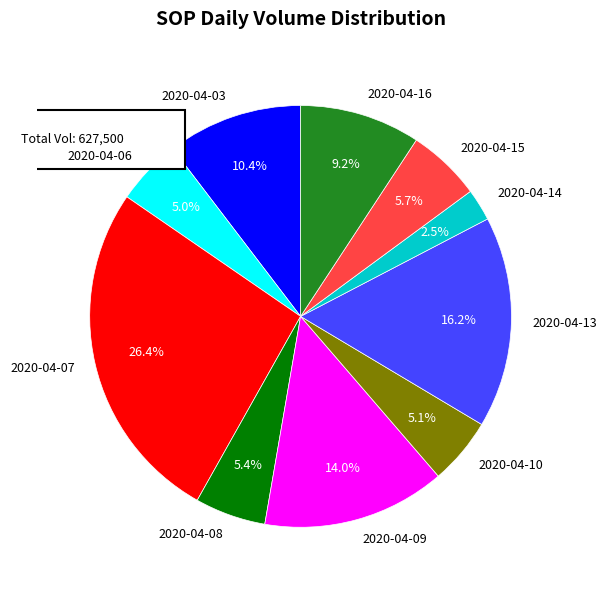

To the nearest percent, what is the combined percentage of 2020-04-06 and 2020-04-13?

21%